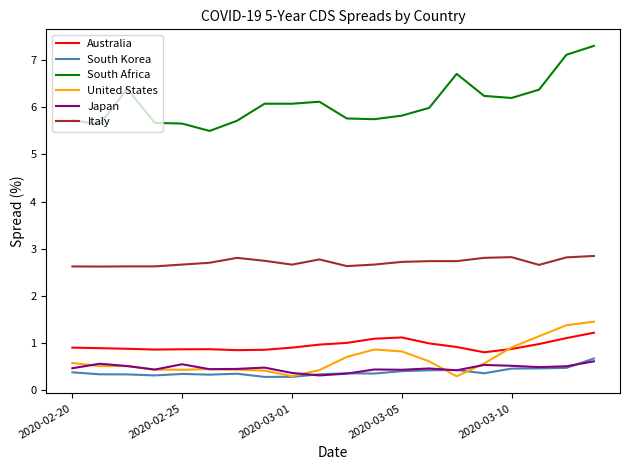

True or false: Japan and South Africa intersect in this chart.

False